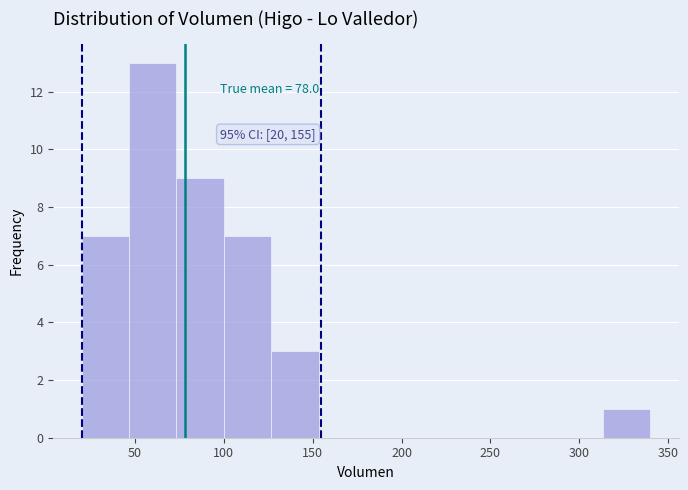

Which range on the x-axis has the tallest bar?

45 to 75